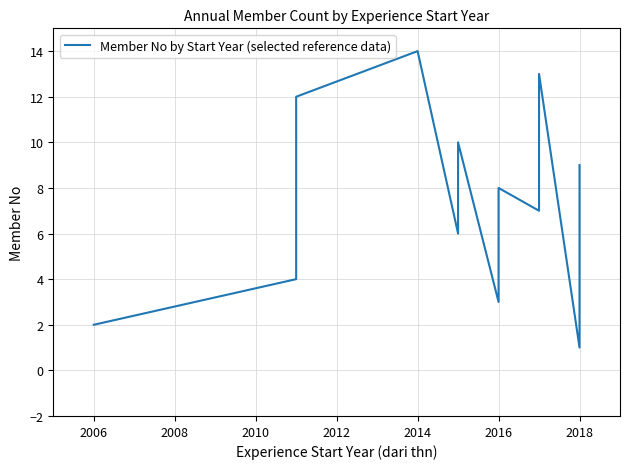

What is the sum of all values?

105